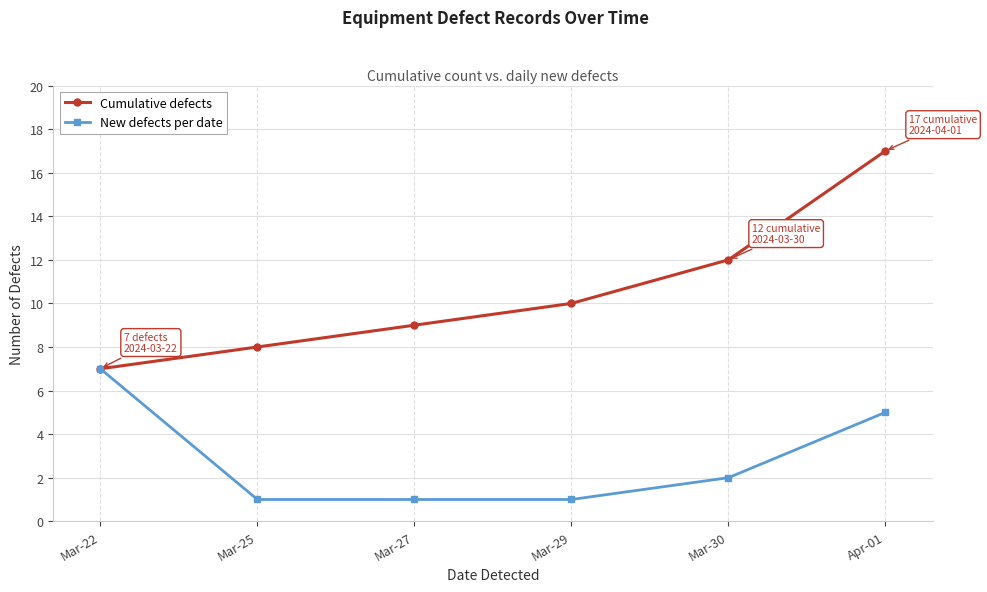

At which label is New defects per date closest to 4?

Apr-01